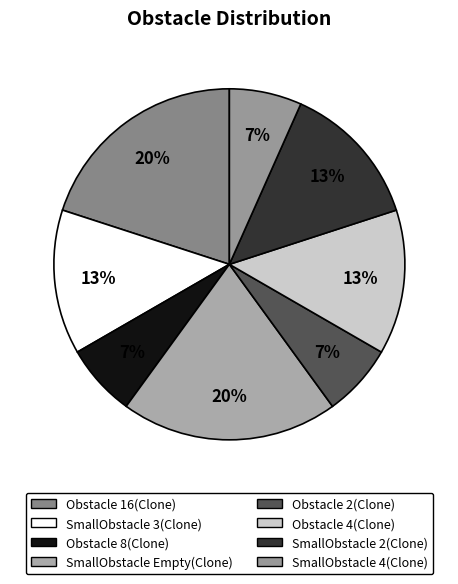

How many slices are in this pie chart?

8